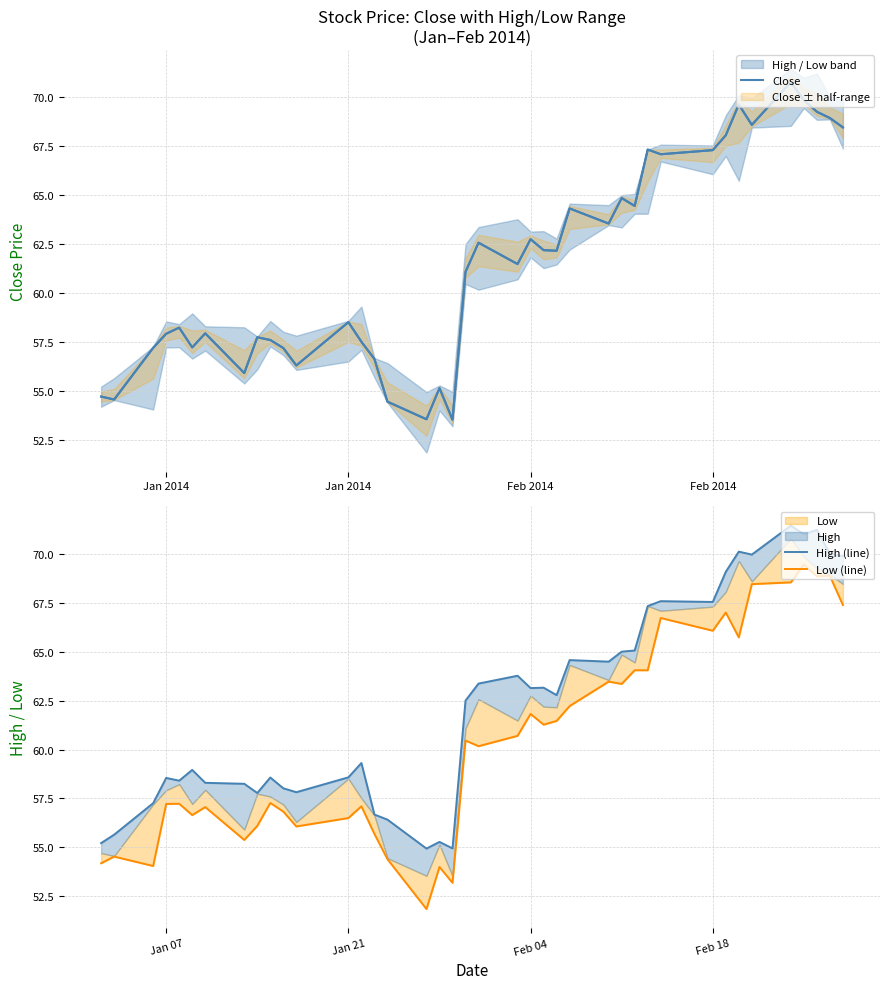

What is the average value of the High (line) series?

62.3